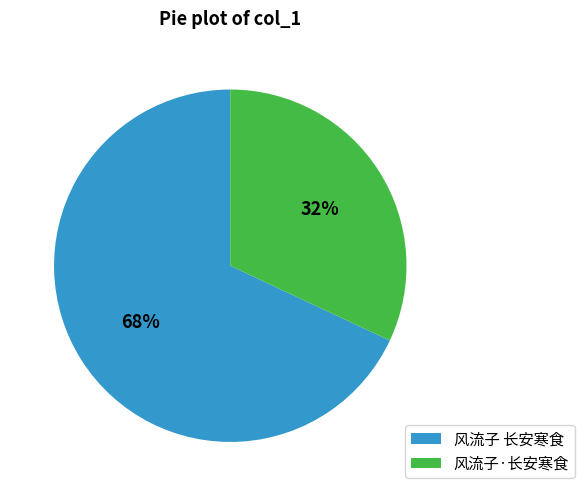

Rank the categories by value from lowest to highest.

风流子·长安寒食, 风流子 长安寒食